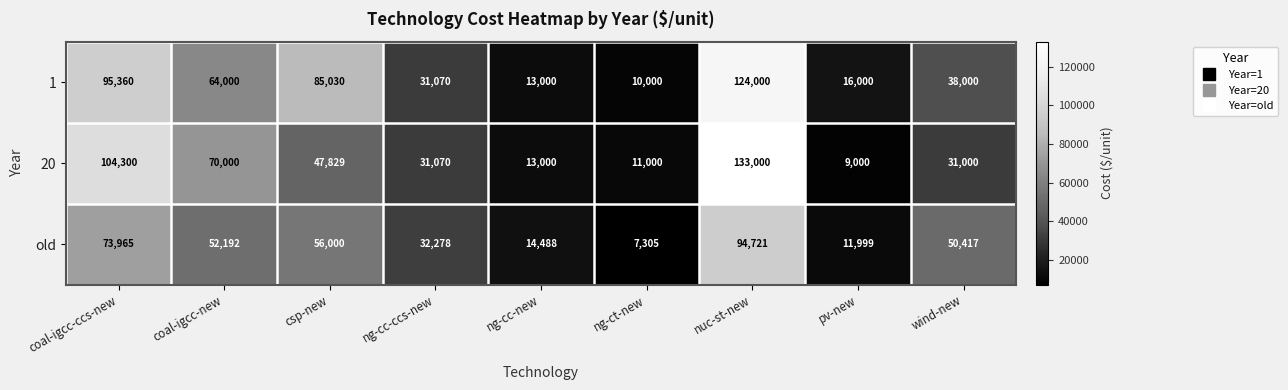

Which series has the largest total across all categories?

1